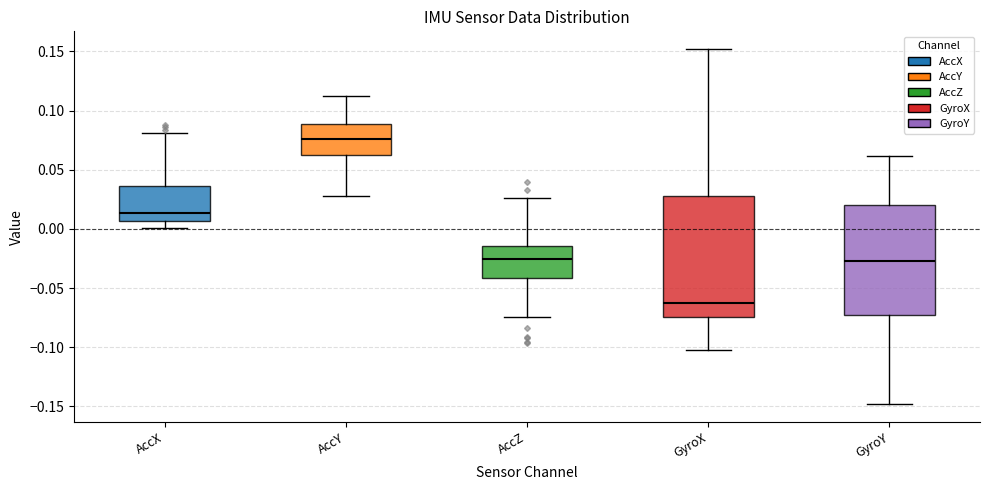

Which box has the lowest median line?

GyroX